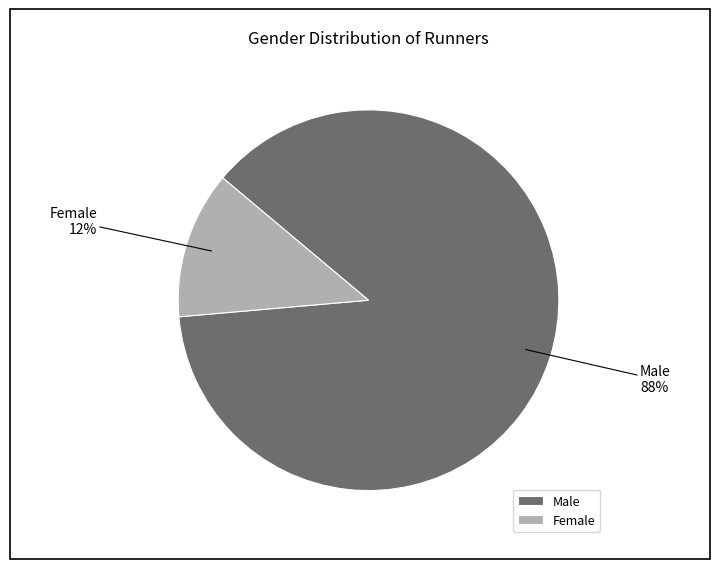

How many slices are in this pie chart?

2